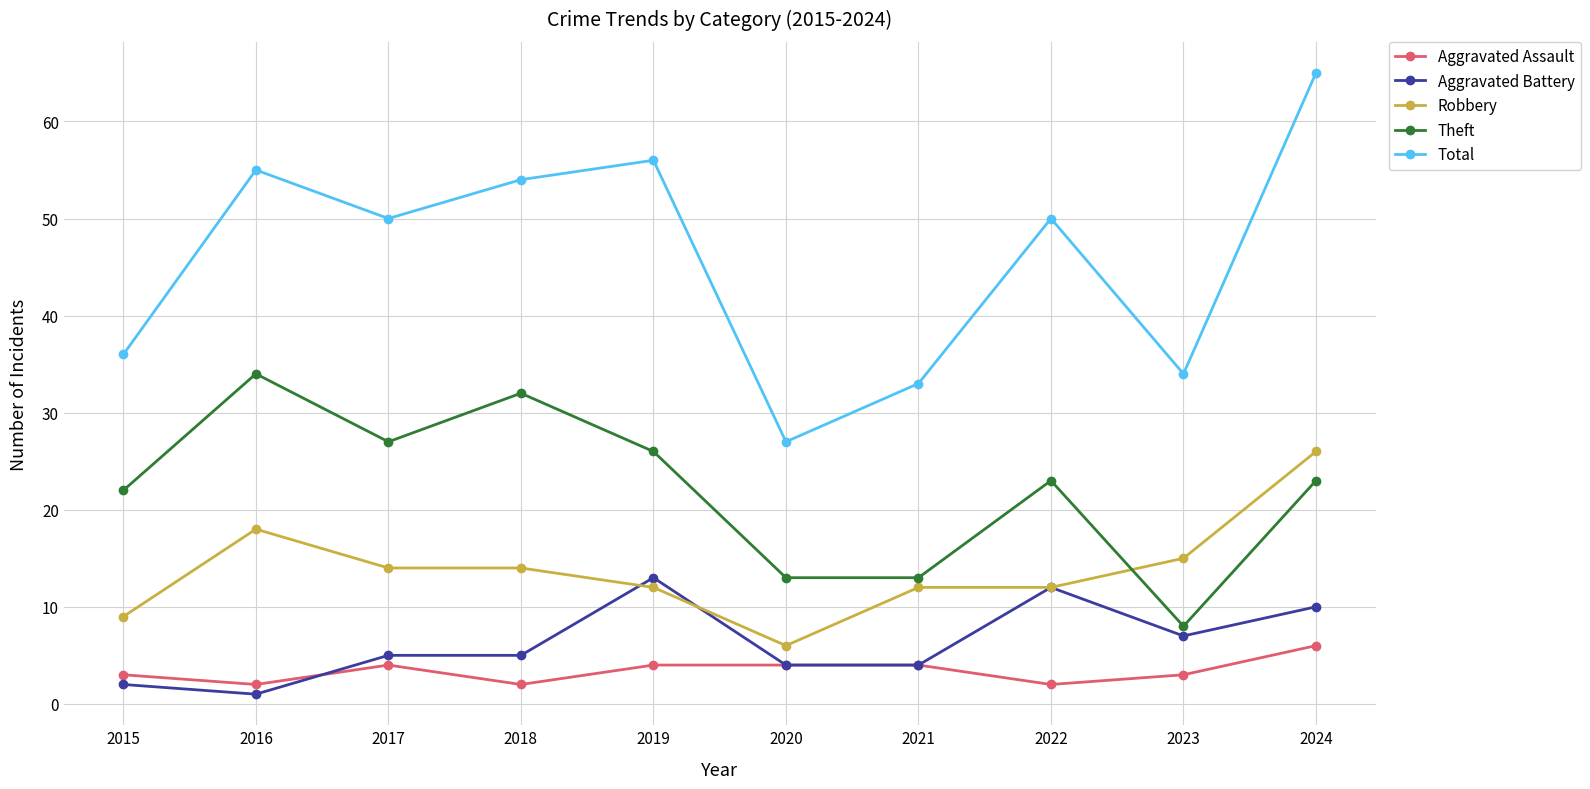

Reading left to right, transcribe all the data shown in this chart.

Aggravated Assault: 2015=3	2016=2	2017=4	2018=2	2019=4	2020=4	2021=4	2022=2	2023=3	2024=6
Aggravated Battery: 2015=2	2016=1	2017=5	2018=5	2019=13	2020=4	2021=4	2022=12	2023=7	2024=10
Robbery: 2015=9	2016=18	2017=14	2018=14	2019=12	2020=6	2021=12	2022=12	2023=15	2024=26
Theft: 2015=22	2016=34	2017=27	2018=32	2019=26	2020=13	2021=13	2022=23	2023=8	2024=23
Total: 2015=36	2016=55	2017=50	2018=54	2019=56	2020=27	2021=33	2022=50	2023=34	2024=65